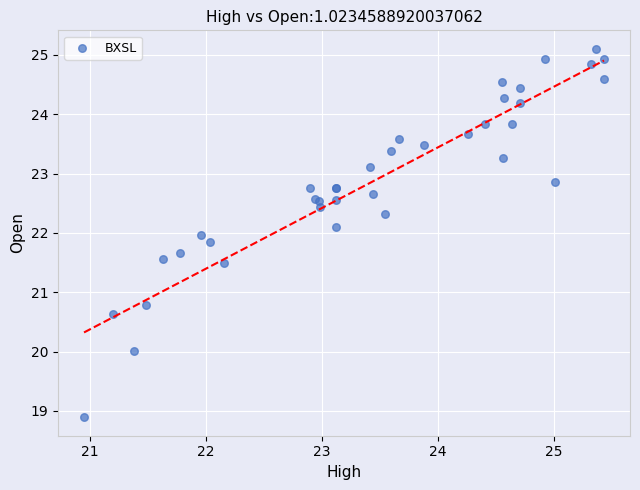

What Y value in the scatter plot is closest to 21?

20.8